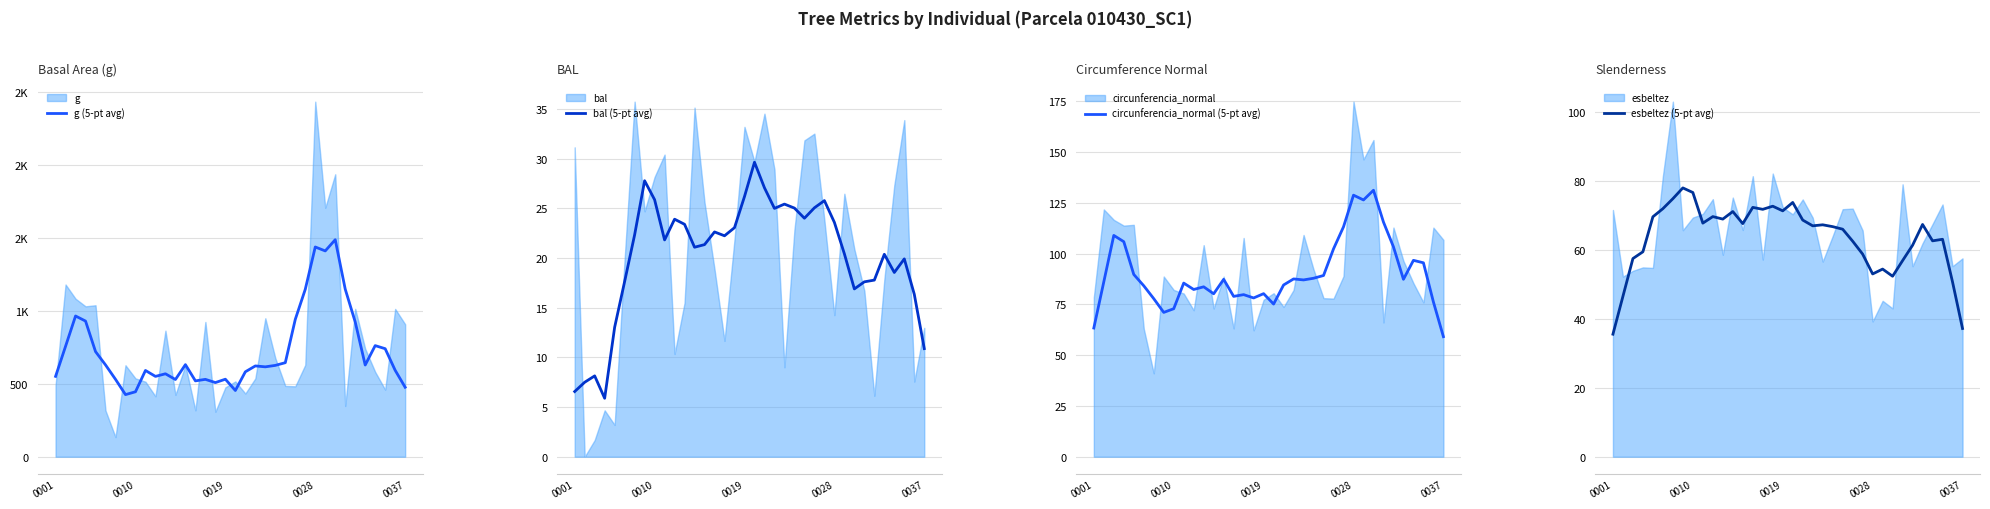

Which has a higher value, 23 or 24?

24